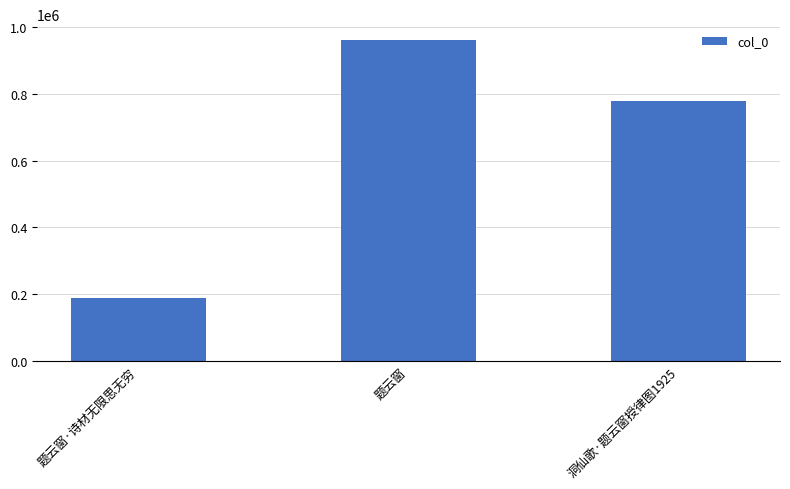

Rank the categories by value from highest to lowest.

题云窗, 洞仙歌·题云窗授律图1925, 题云窗·诗材无限思无穷